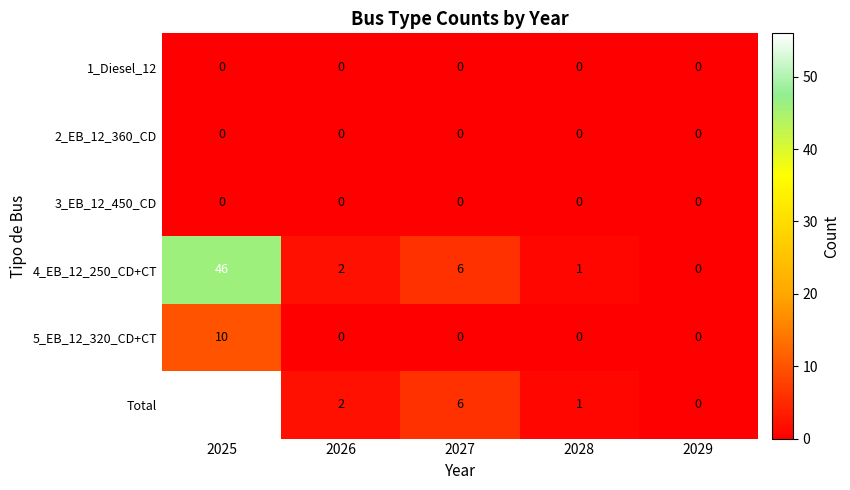

Which series has the largest total across all categories?

Total